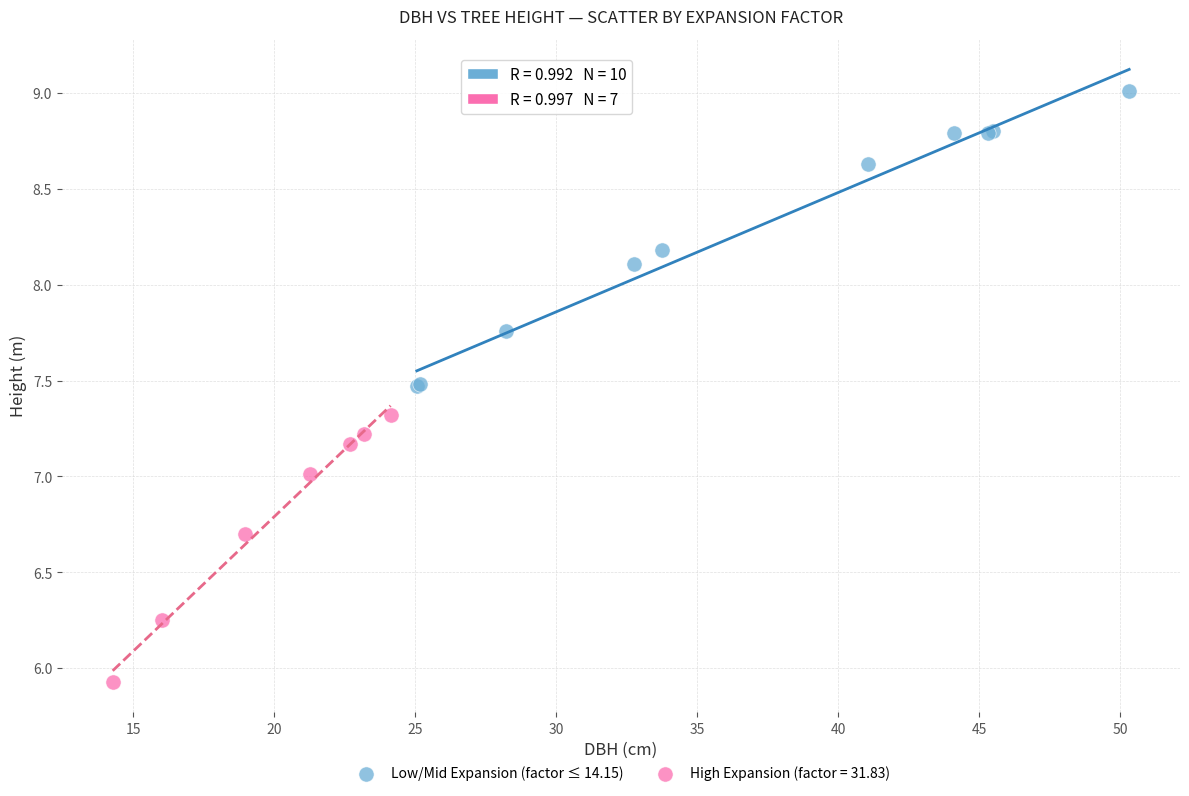

Which series reaches the minimum Y coordinate?

High Expansion (factor = 31.83)